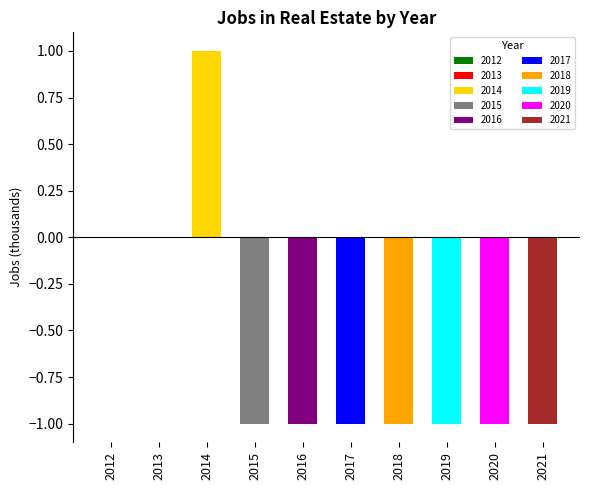

At which category does the chart reach its peak across all series?

2014